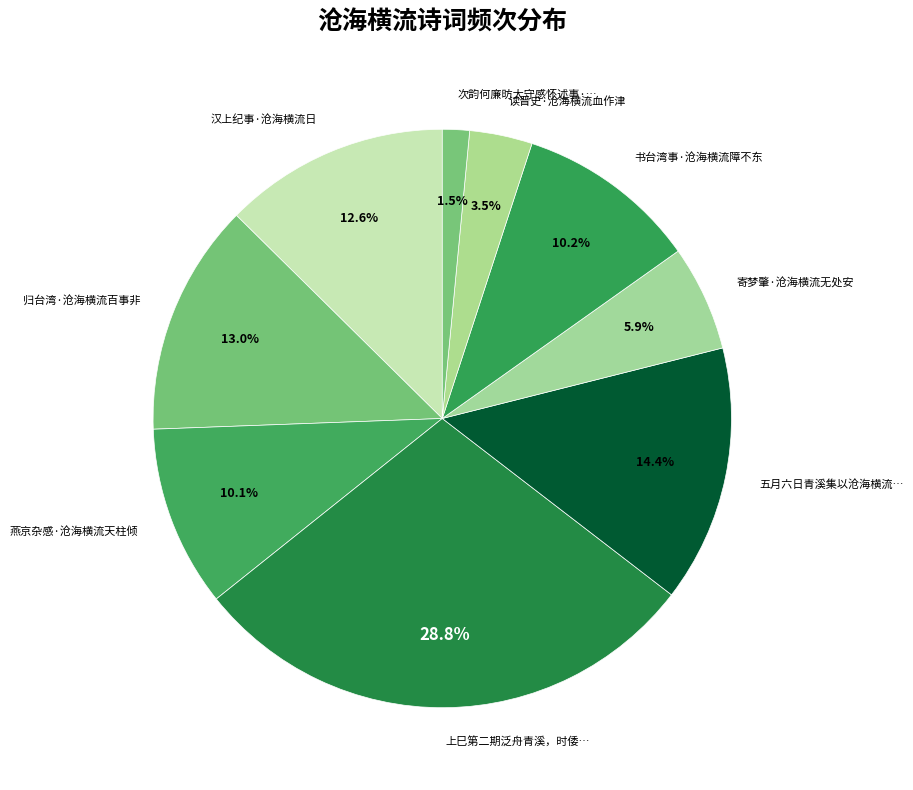

To the nearest percent, what is the difference between the largest and smallest slice percentages?

27%